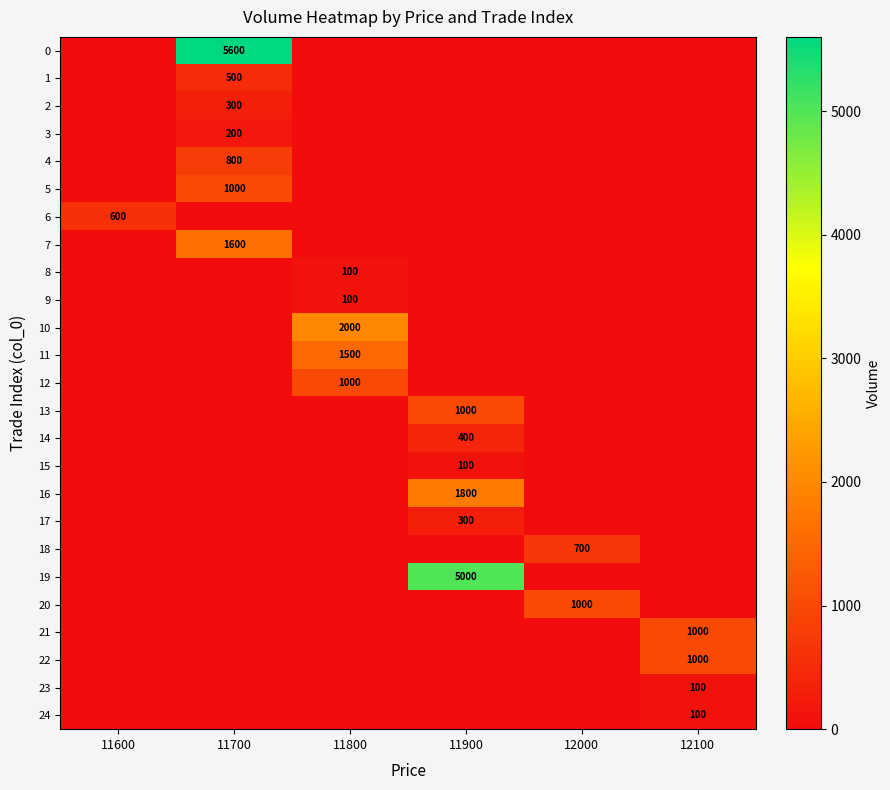

At 12100, list the series in order from largest to smallest.

21, 22, 23, 24, 0, 1, 2, 3, 4, 5, 6, 7, 8, 9, 10, 11, 12, 13, 14, 15, 16, 17, 18, 19, 20